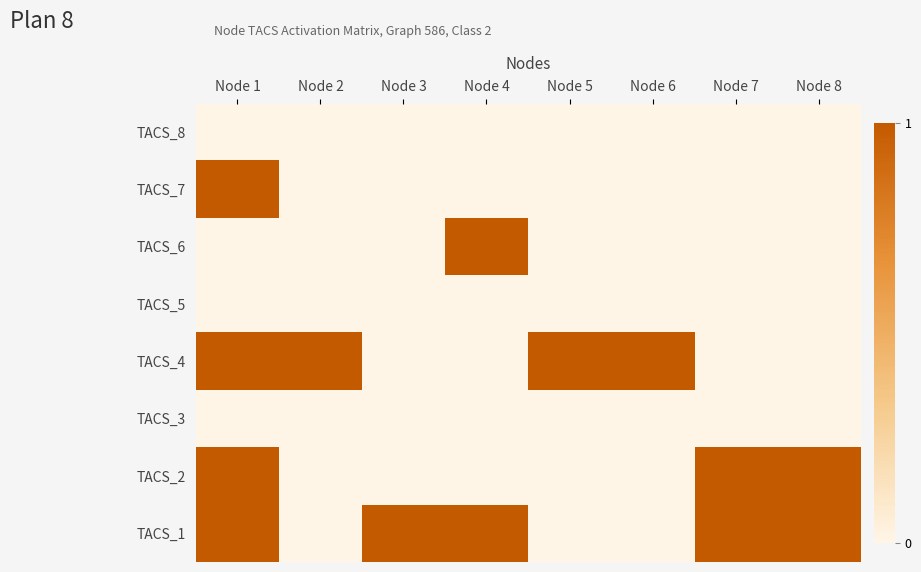

List the series in order of their peak value, highest first.

TACS_7, TACS_6, TACS_4, TACS_2, TACS_1, TACS_8, TACS_5, TACS_3